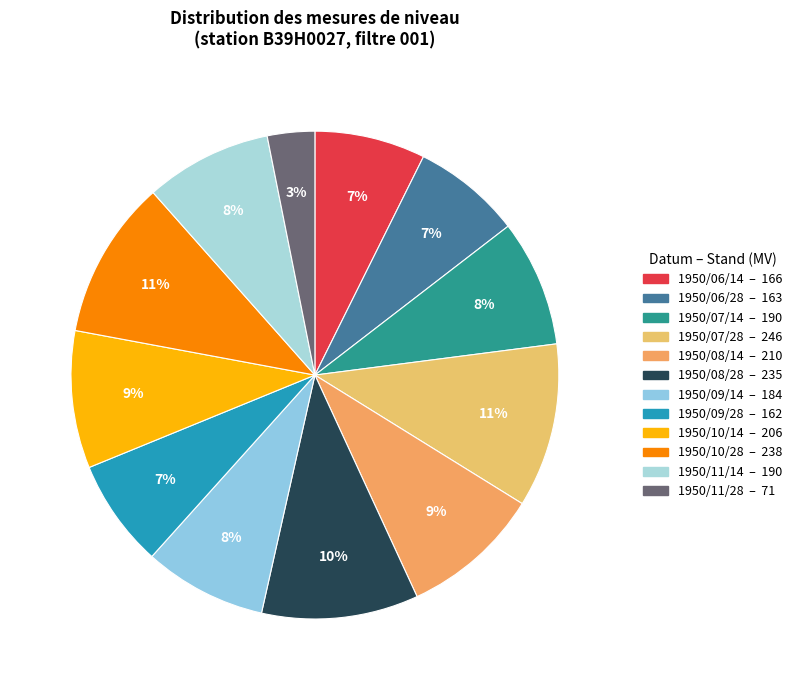

What percentage is the 1950/08/14 slice, to the nearest percent?

9%